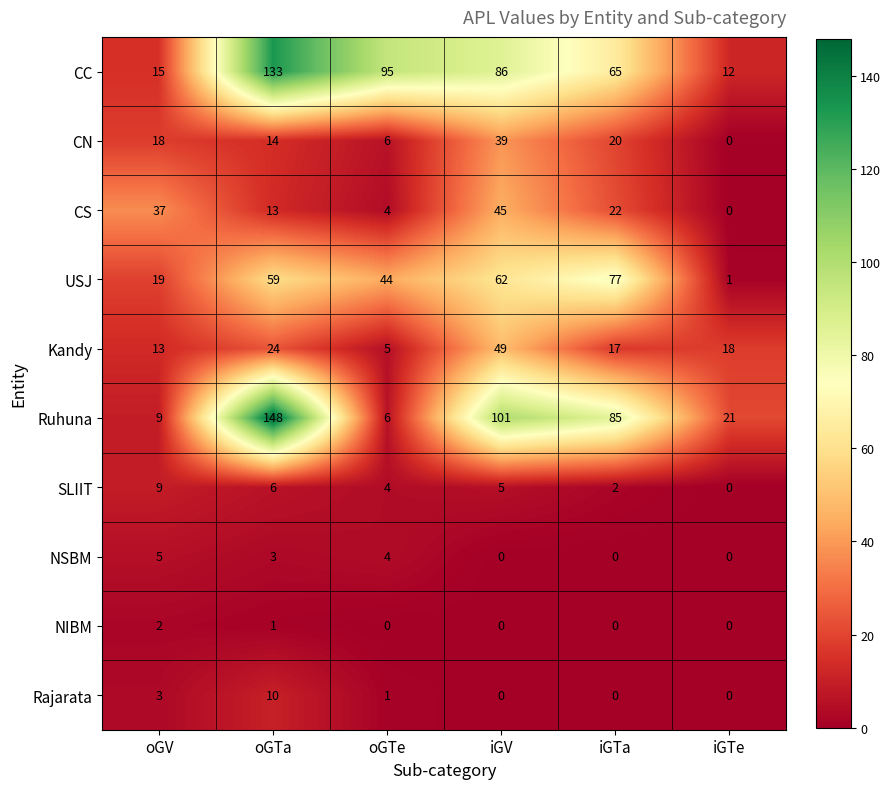

Count the number of categories in the chart.

6